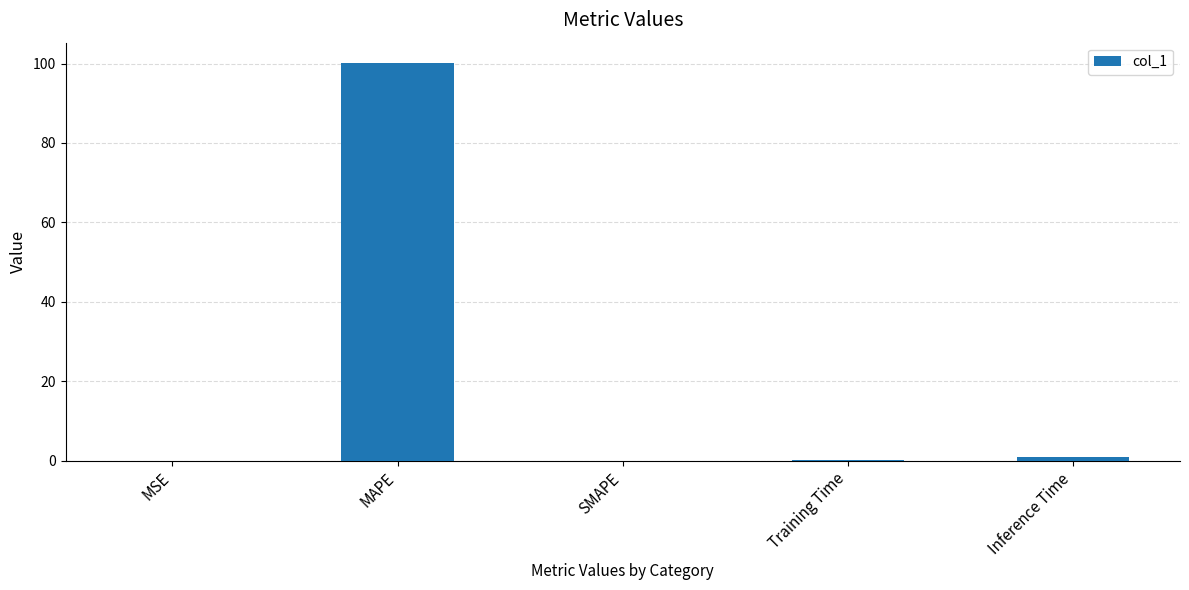

What is the sum of all values?

101.4